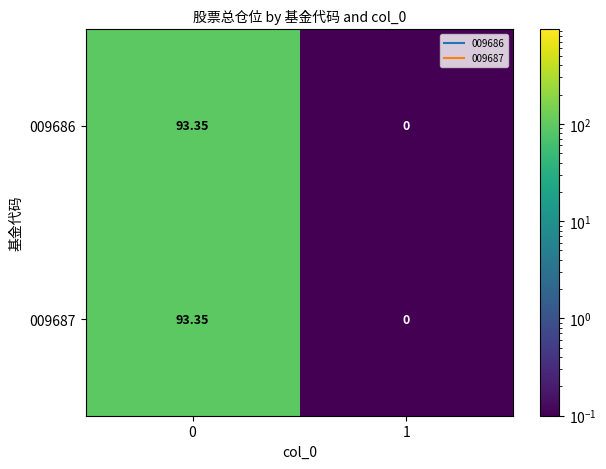

What is the smallest value displayed?

0.0